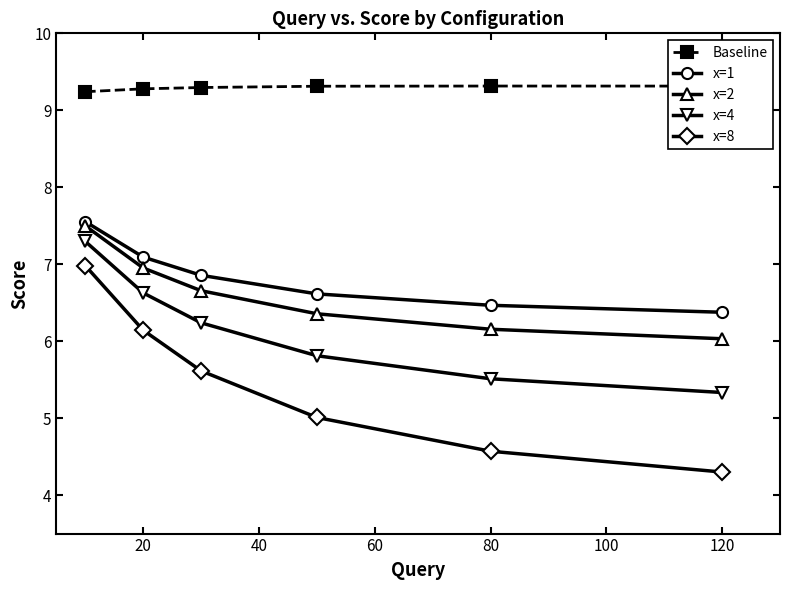

How many distinct data groups are displayed?

5